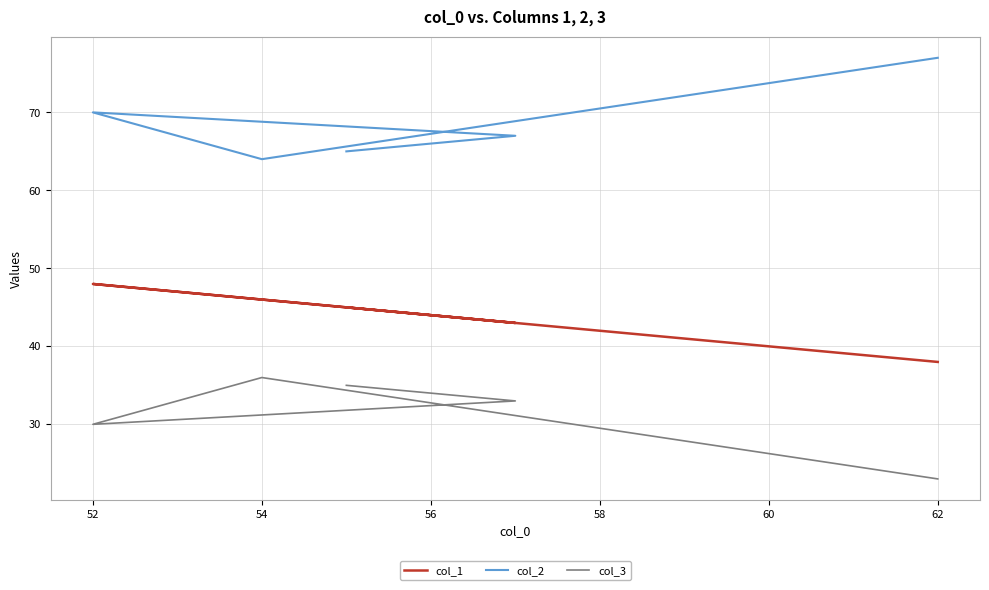

True or false: col_2 and col_3 intersect in this chart.

False